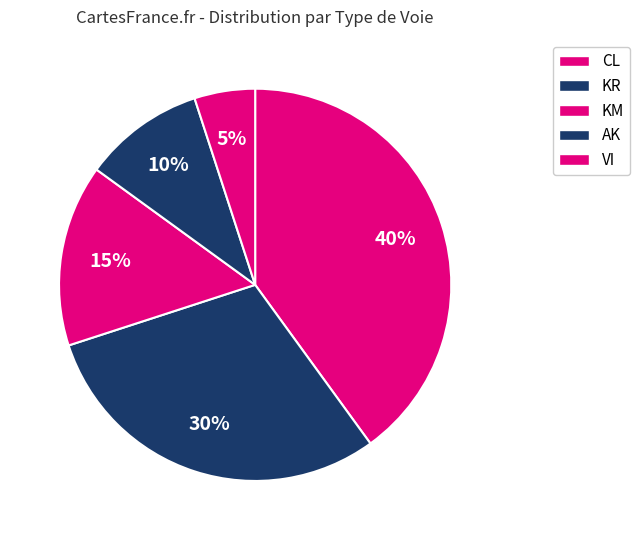

What is the smallest slice in the pie chart?

VI